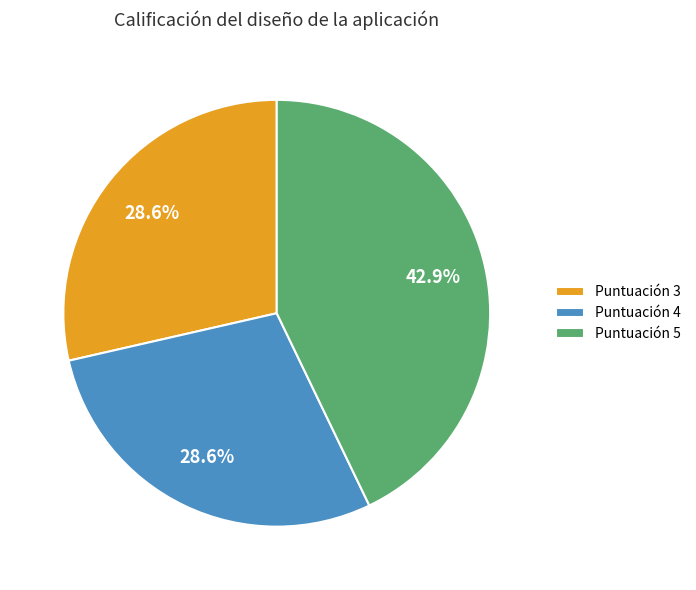

How many segments does this pie chart have?

3